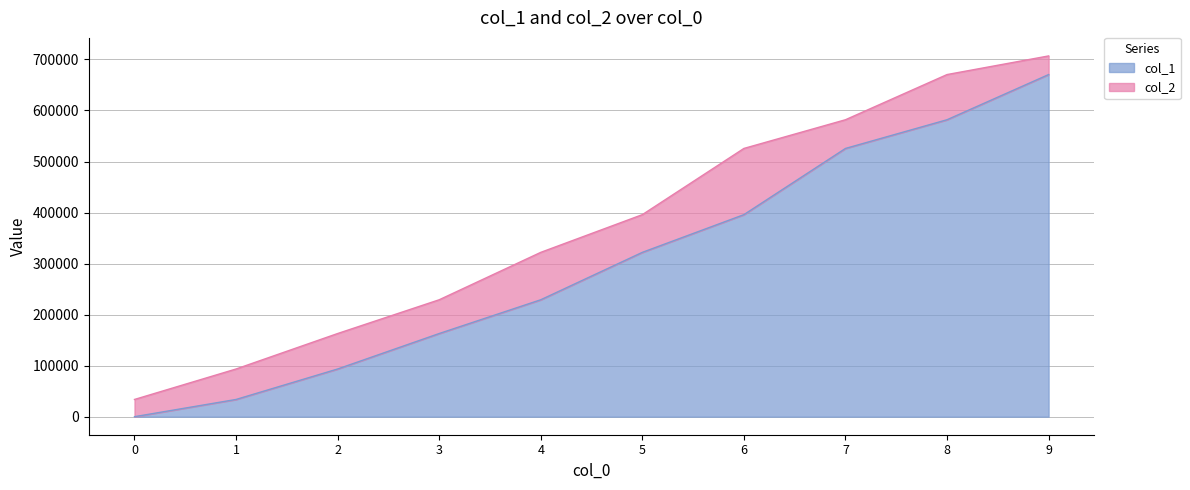

True or false: col_1 and col_2 intersect in this chart.

False